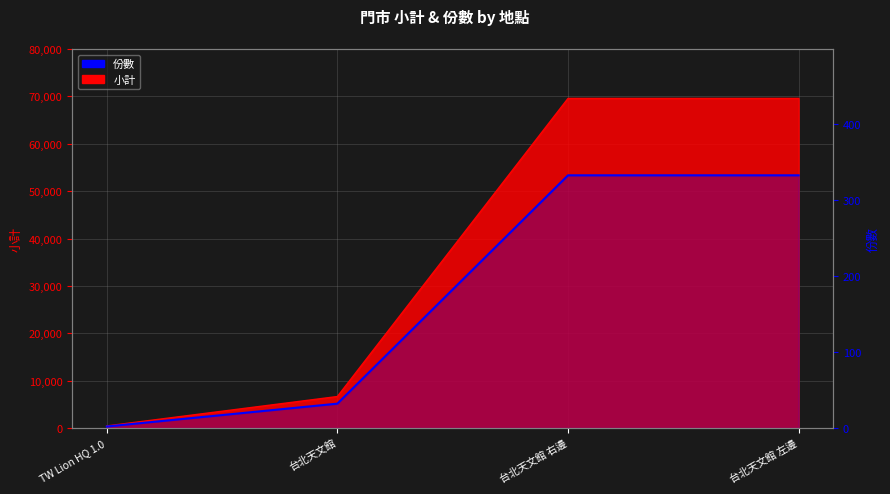

What is the smallest value displayed?

2